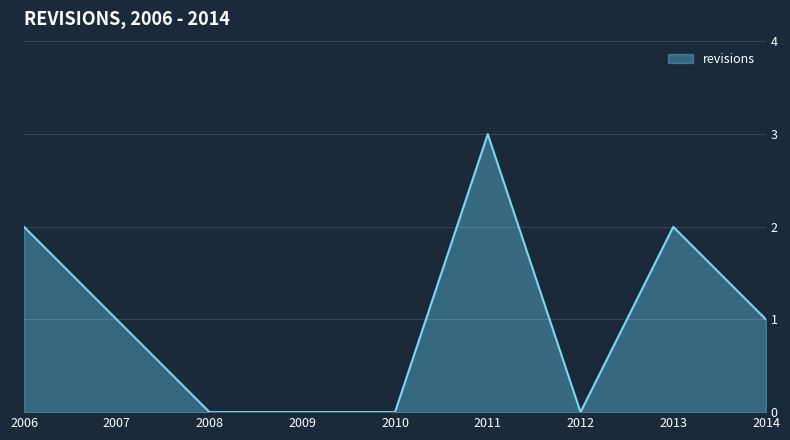

Read the value at 2011.

3